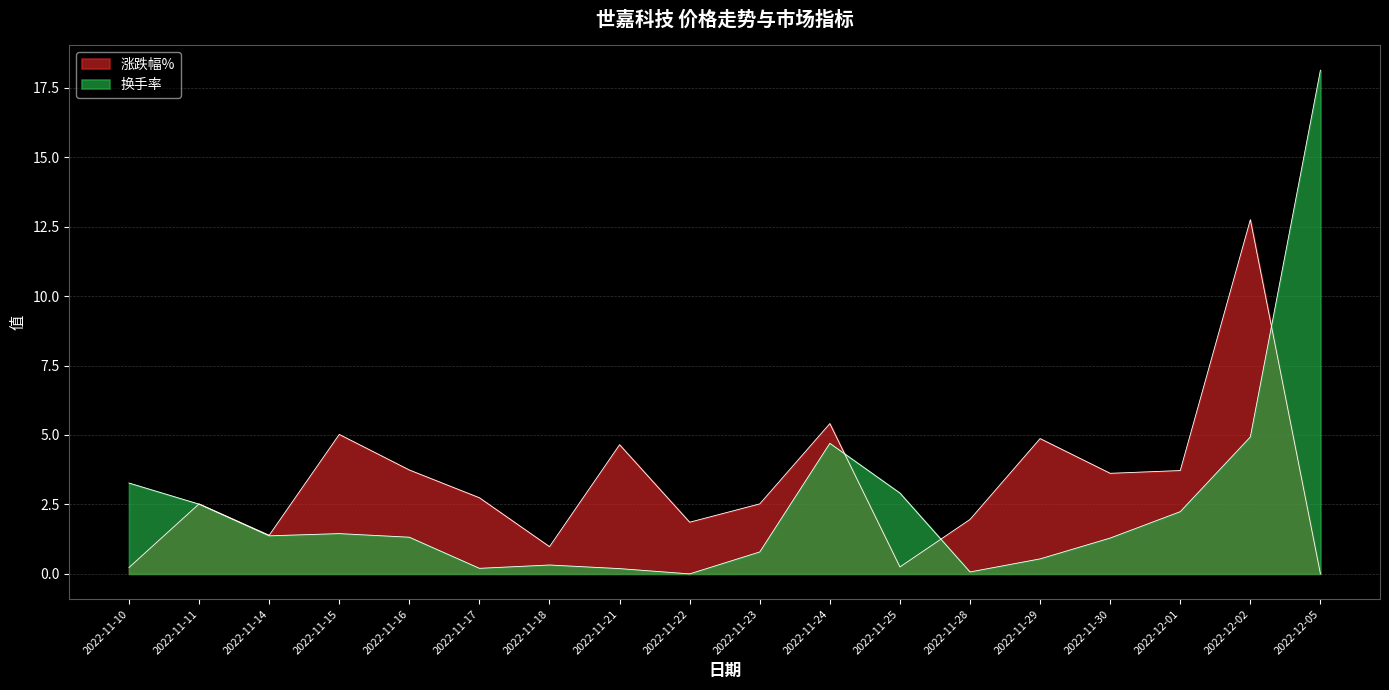

In 换手率, how many points are higher than both neighbors (excluding endpoints)?

3